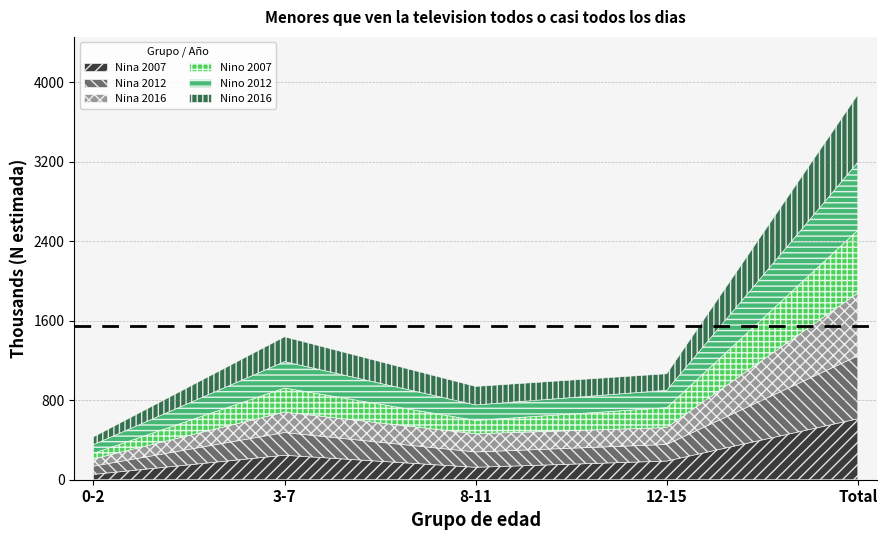

True or false: Nino 2016 and Nina 2016 intersect in this chart.

True